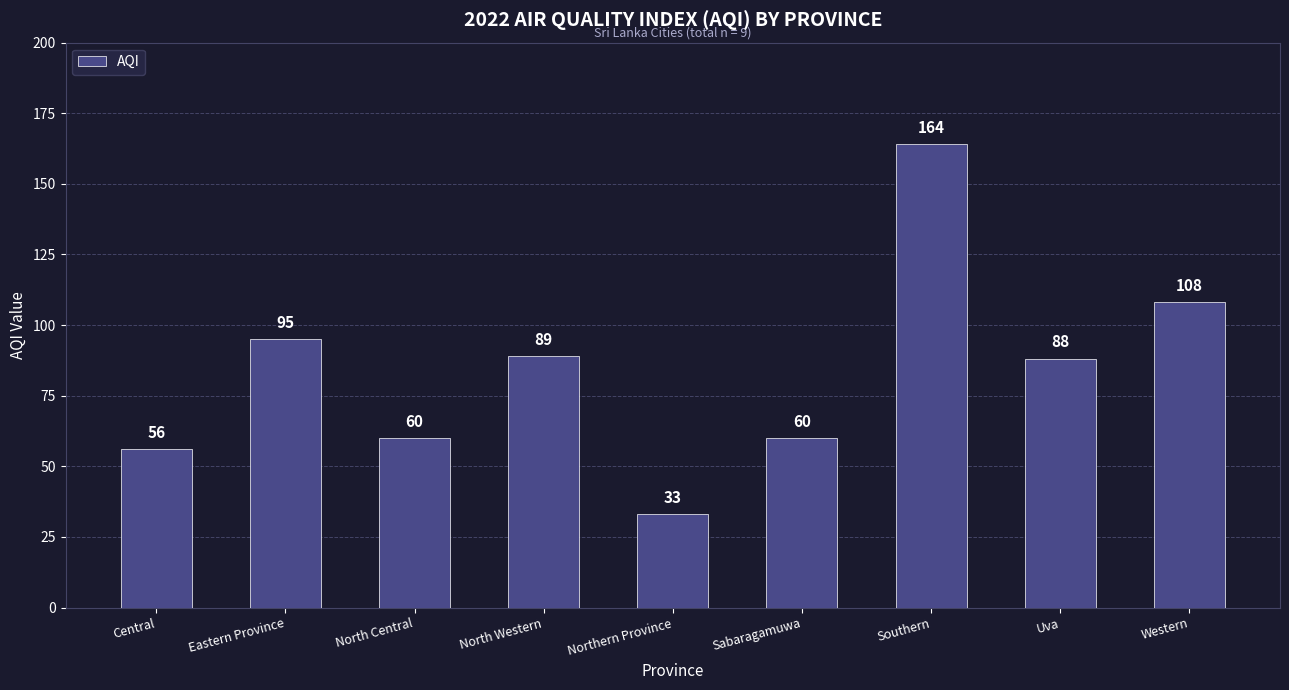

The chart shows a value of 66 at Eastern Province. True or false?

False